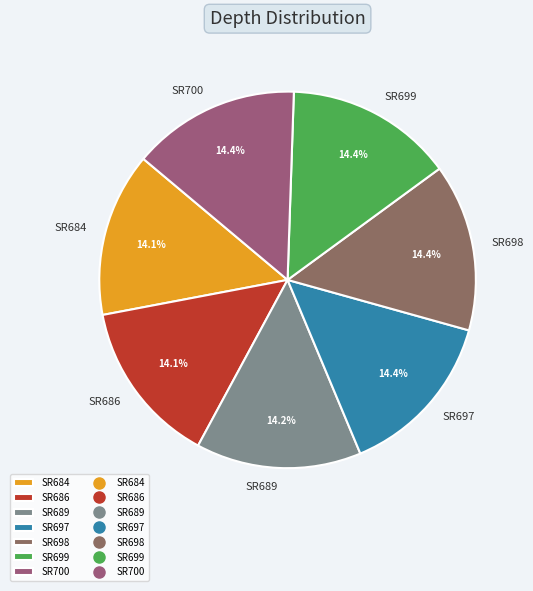

Count the number of slices in the pie.

7